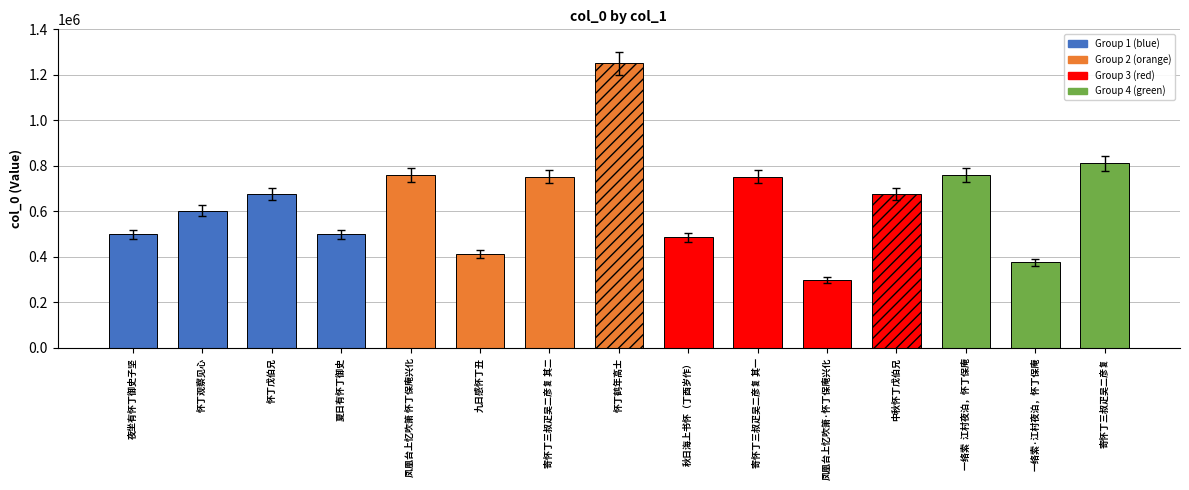

What is the change in value from 秋日海上书怀（丁酉岁作） to 寄怀丁三叔疋吴二彦复 其一?

+278271.8